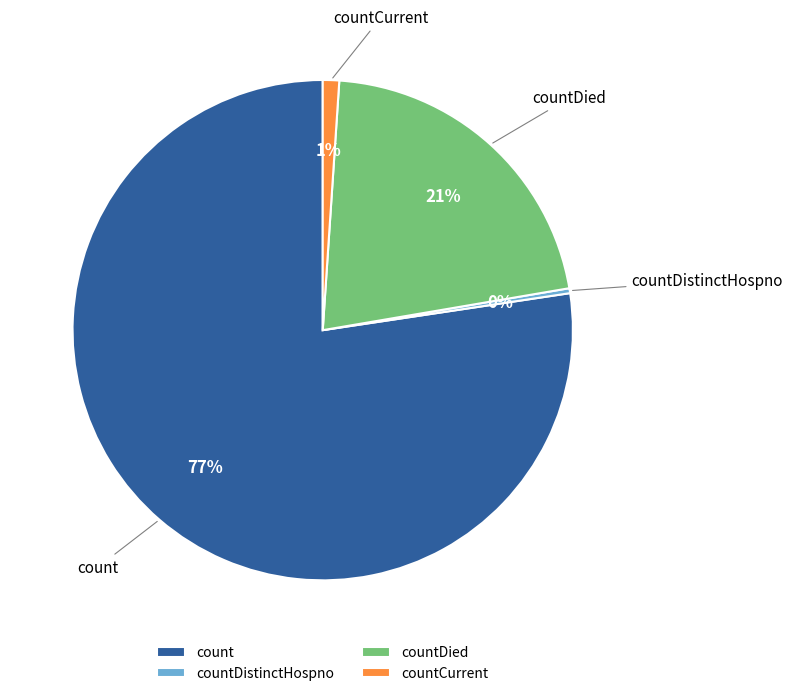

Which has a higher value, count or countDistinctHospno?

count